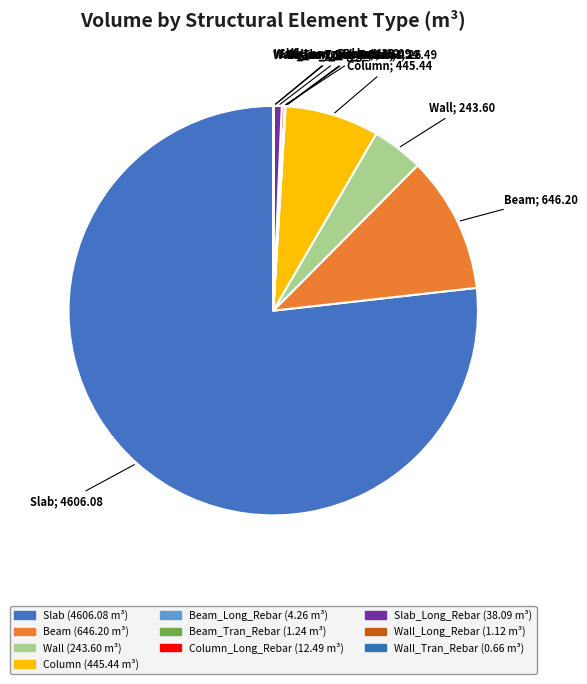

Does any single category account for the majority?

Yes